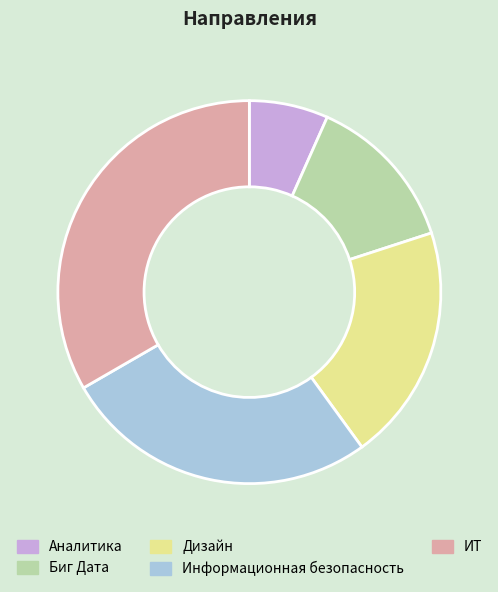

Rank the categories by value from highest to lowest.

ИТ, Информационная безопасность, Дизайн, Биг Дата, Аналитика